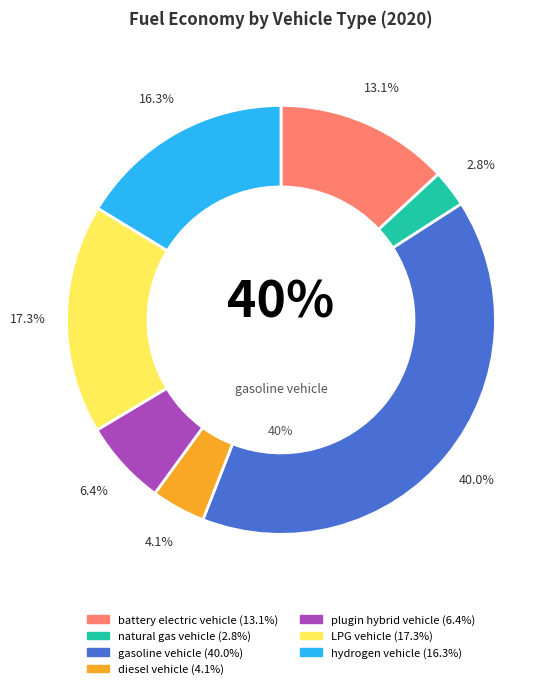

To the nearest percent, what portion does hydrogen vehicle represent?

16%